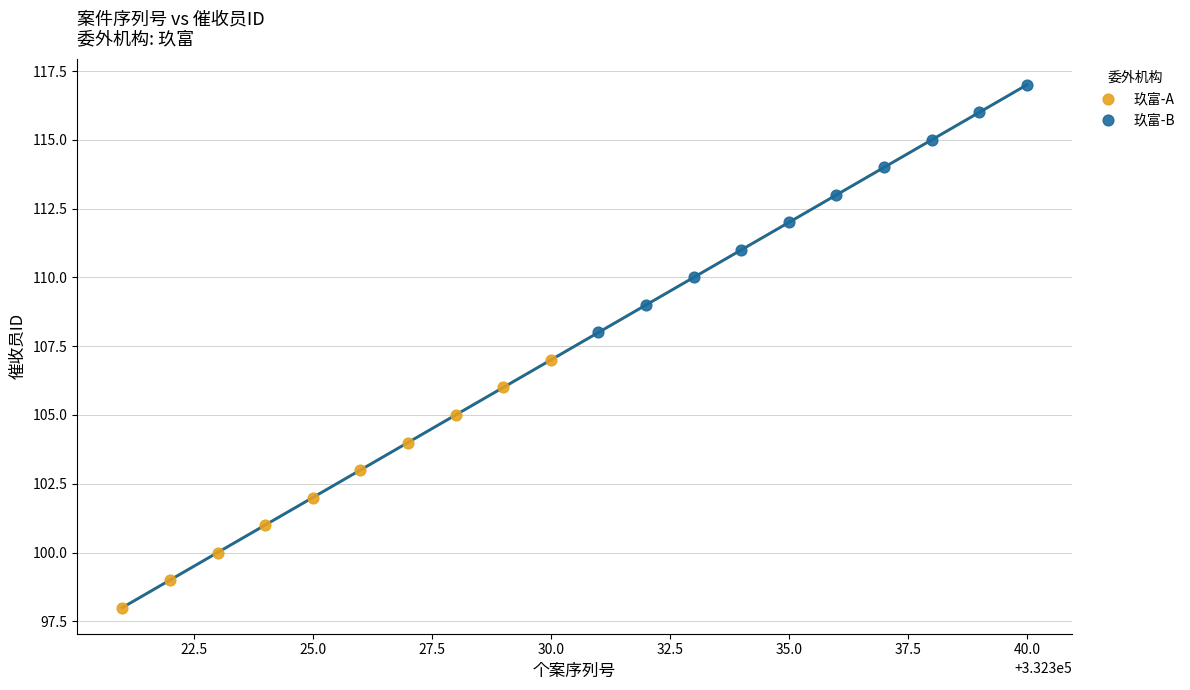

Which series contains the lowest Y value?

玖富-A